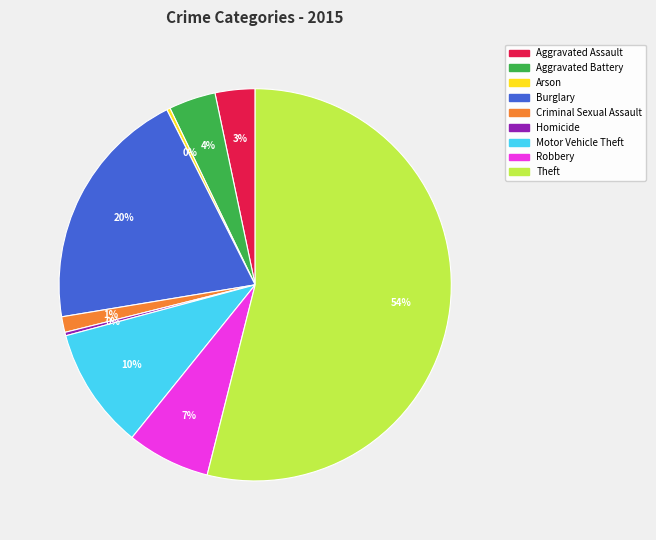

Which has a higher value, Aggravated Assault or Theft?

Theft